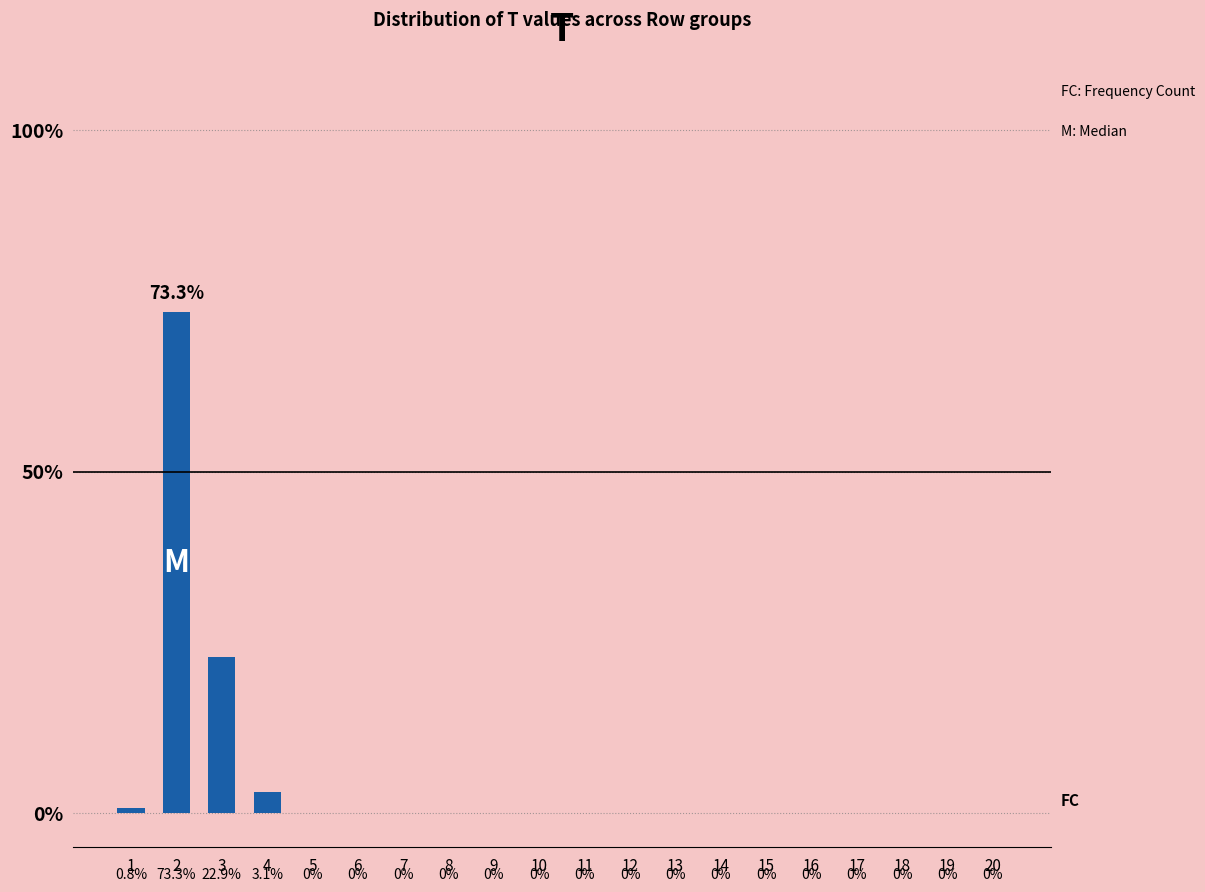

Is it true that the value at 18 is 0.0?

True